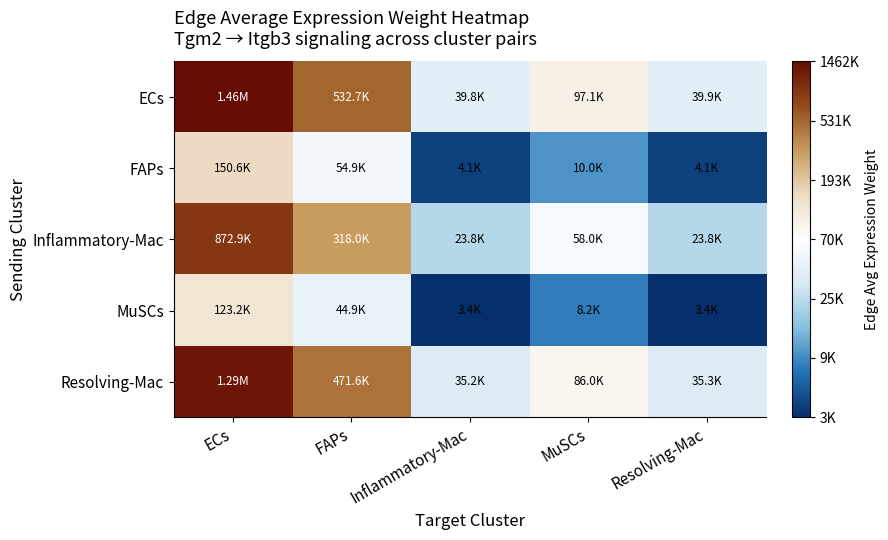

What is the total value across all series at FAPs?

26.3